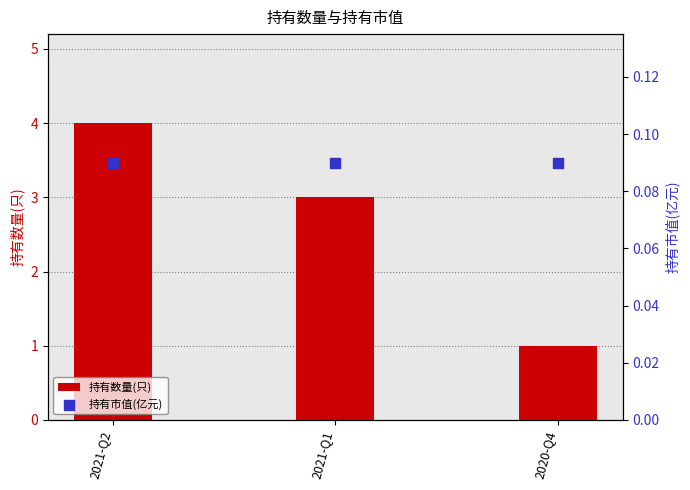

Is the value of 持有市值(亿元) at 2021-Q1 greater than the value of 持有数量(只) at 2021-Q2?

No